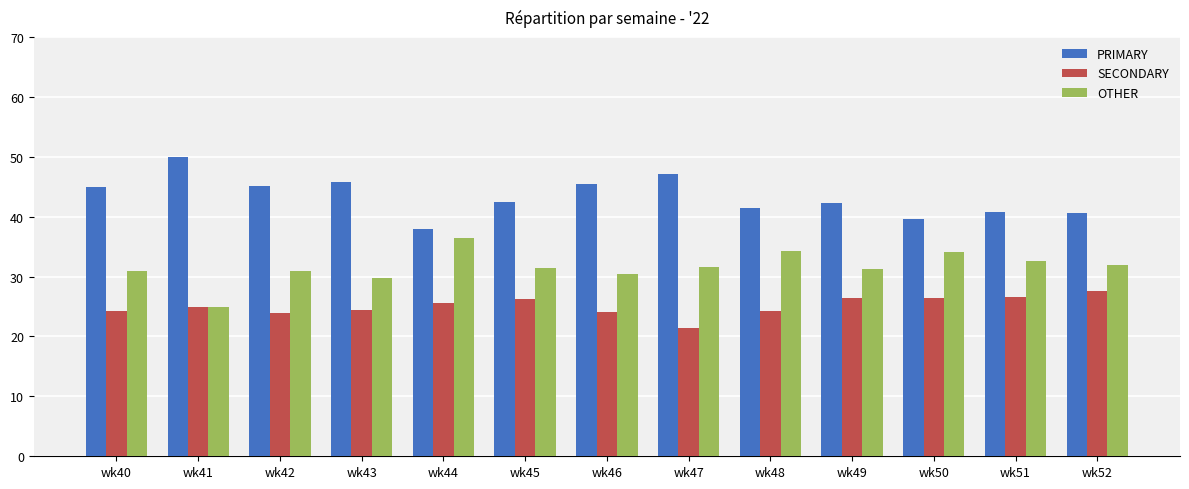

List the series in order of their overall mean, lowest first.

SECONDARY, OTHER, PRIMARY